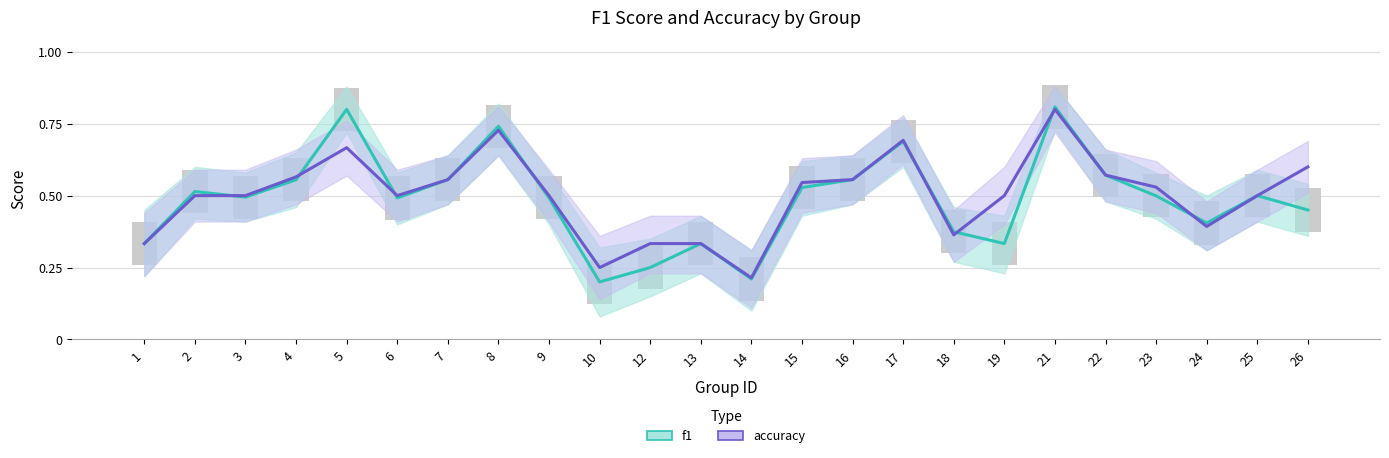

Is it true that f1 equals 0.1 at 15?

False